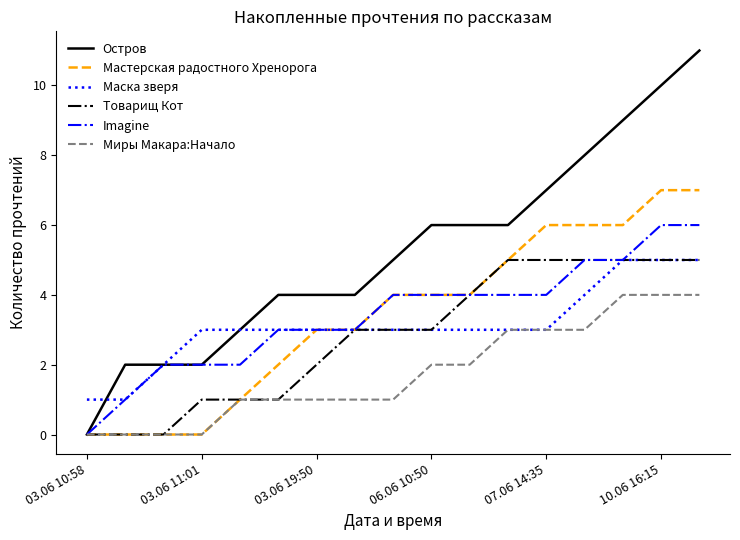

What is the average value of the Остров series?

5